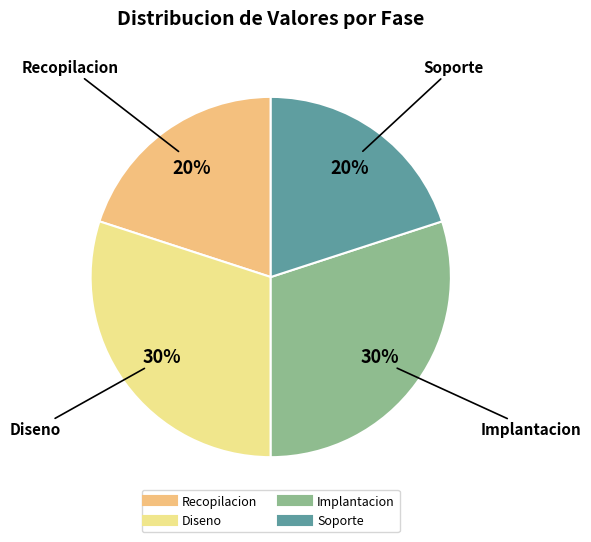

Between Recopilacion and Diseno, which is larger?

Diseno